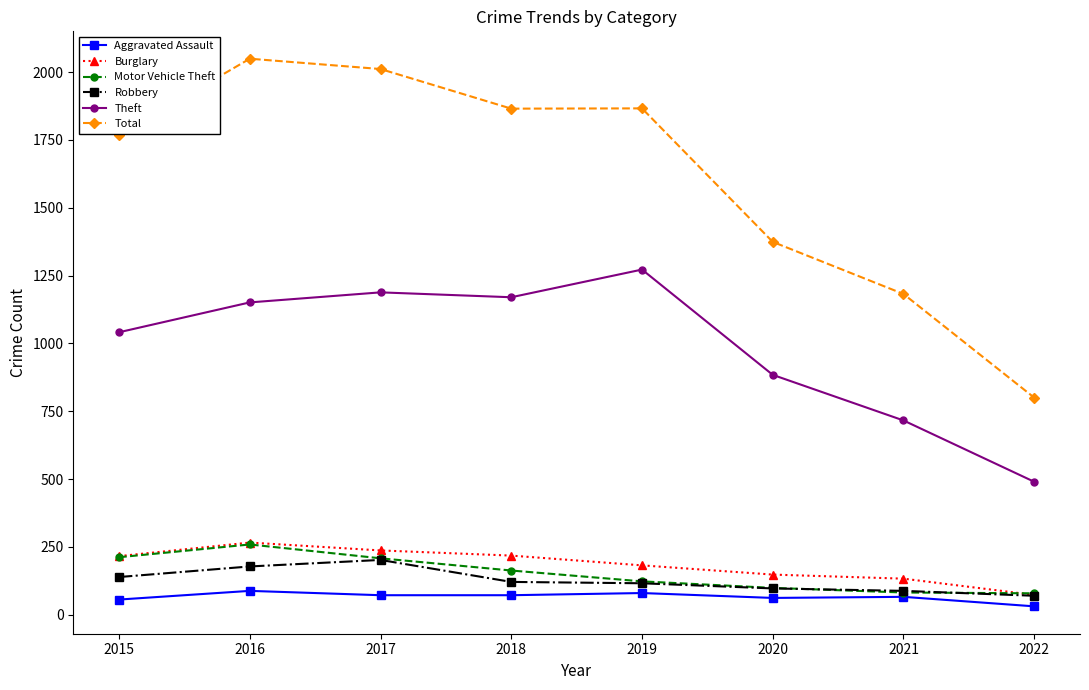

At which label is Motor Vehicle Theft closest to 169?

2018